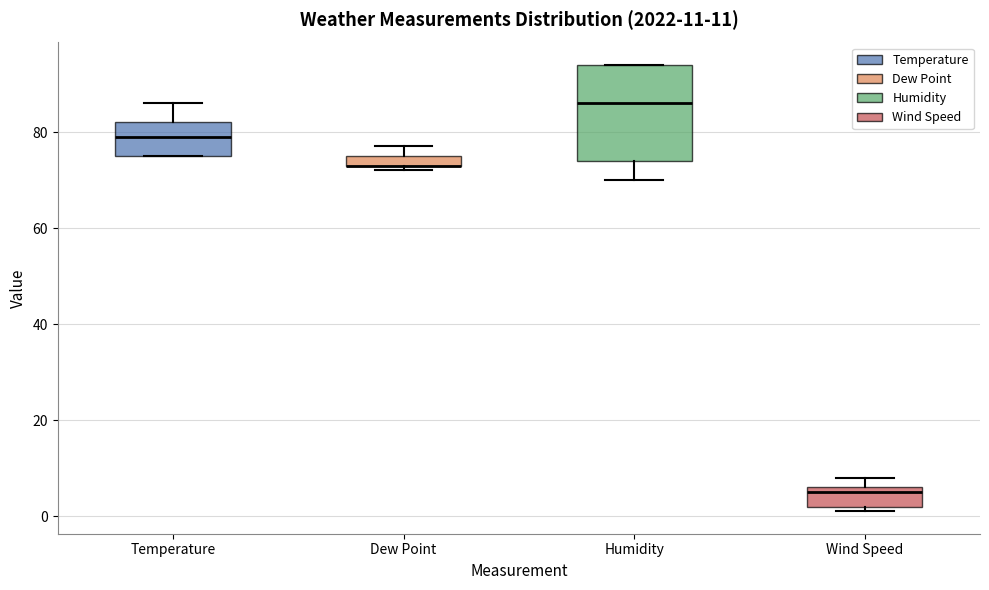

Which box is the tallest, from its lower edge to its upper edge?

Humidity